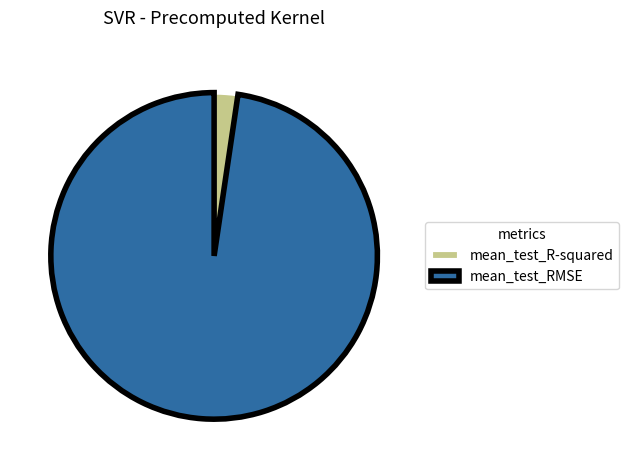

Rank the categories by value from lowest to highest.

mean_test_R-squared, mean_test_RMSE